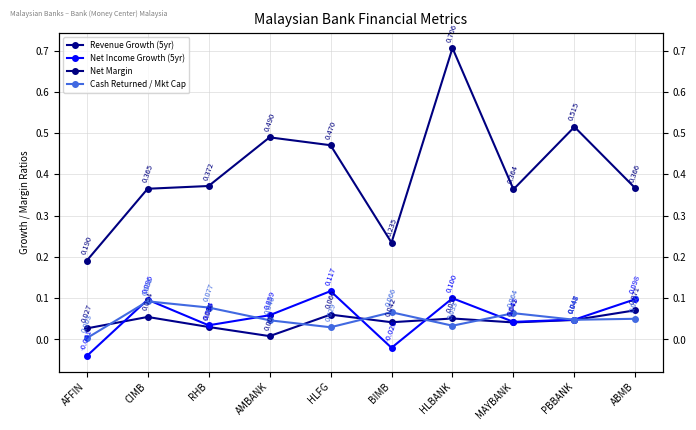

True or false: Net Margin and Net Income Growth (5yr) cross at least once.

False